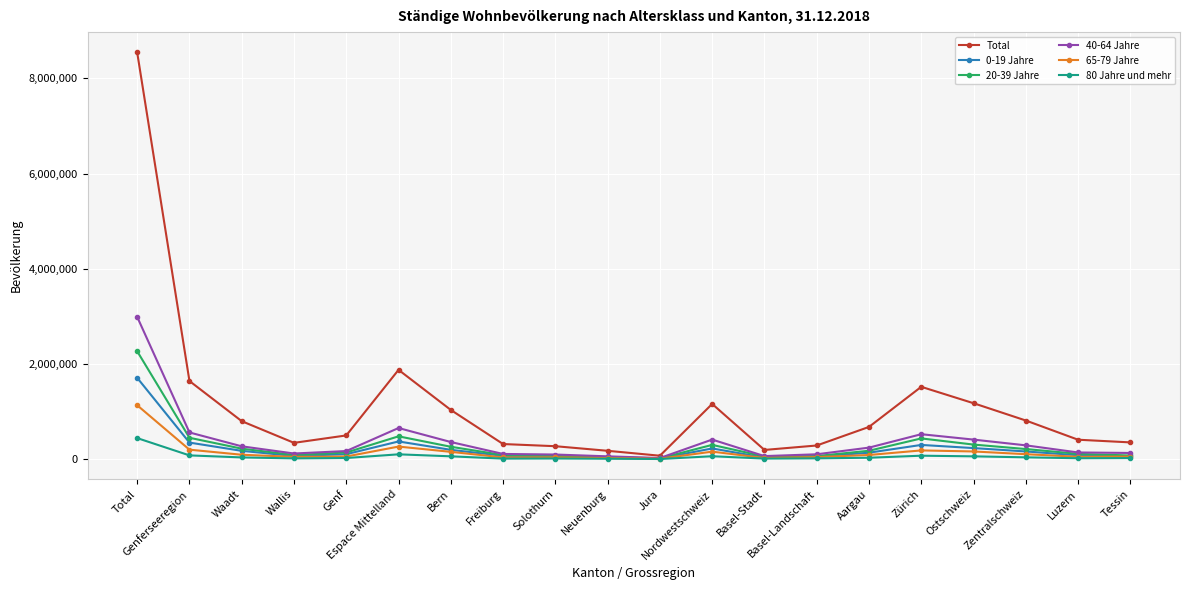

At how many categories does at least one series exceed 1419774?

4